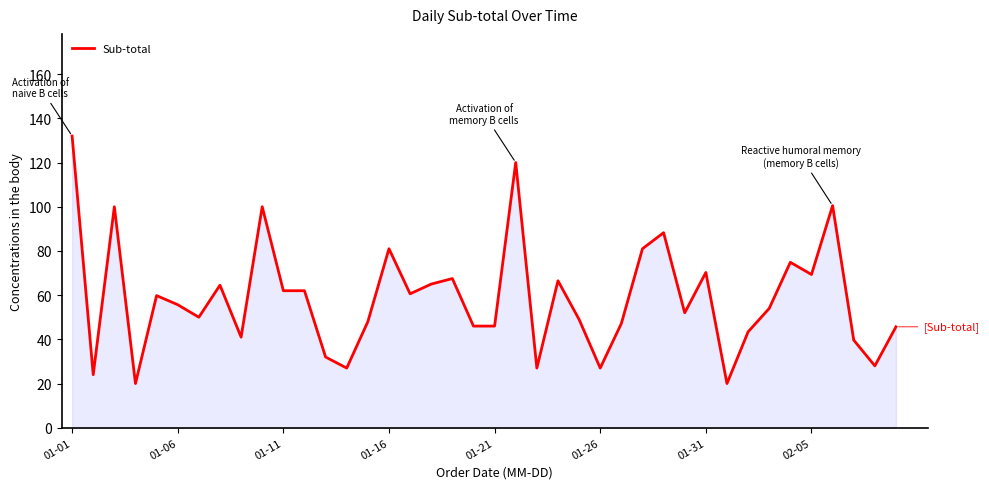

What is the maximum value shown in the chart?

132.0